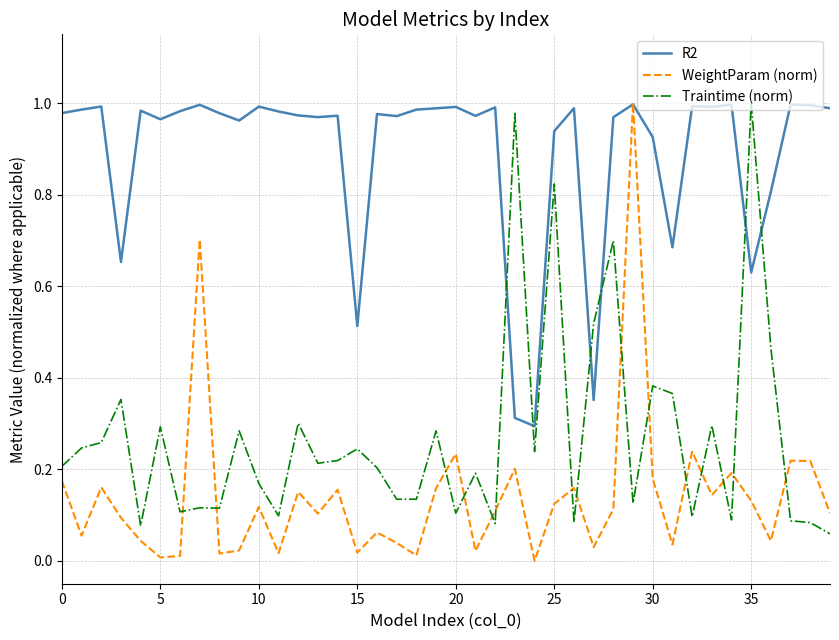

Is this an area chart (filled region under the line)?

No